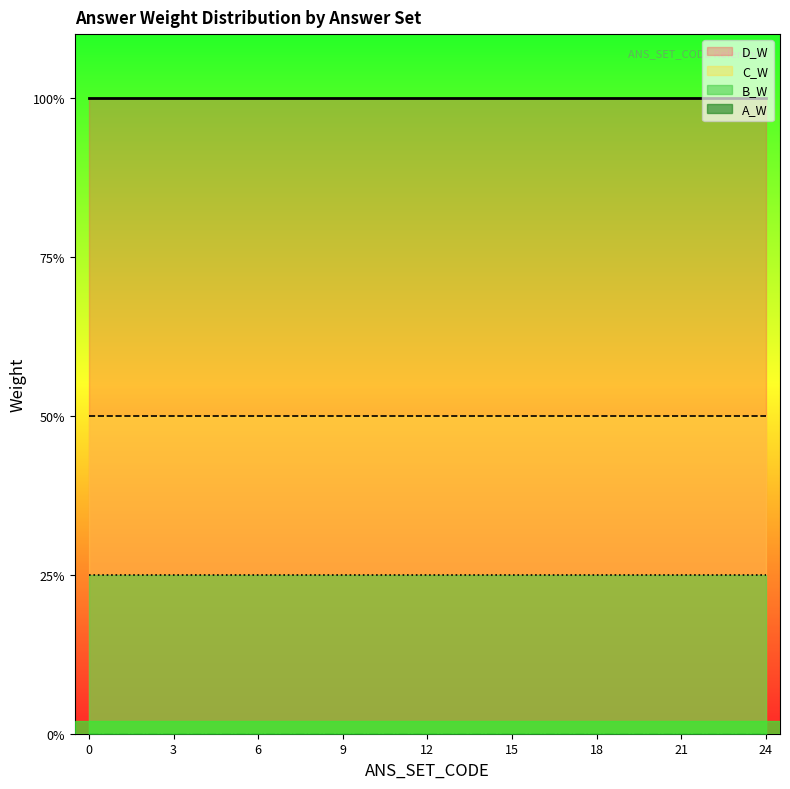

List the series in order of their overall mean, highest first.

D_W, C_W, B_W, A_W